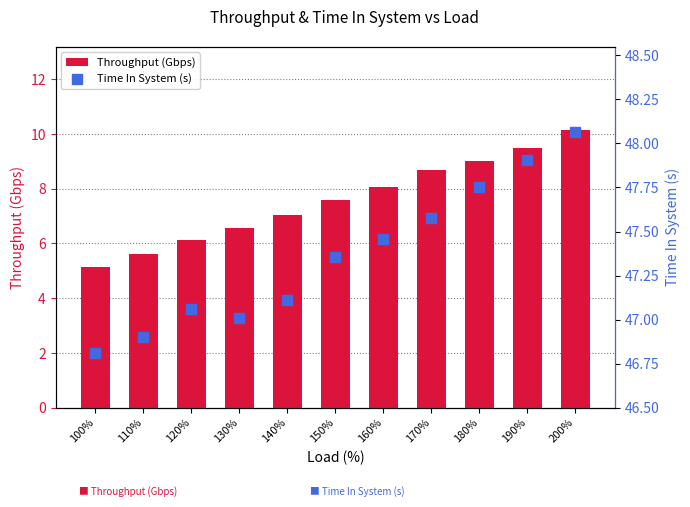

What are all the series names shown in the legend?

Throughput (Gbps), Time In System (s)